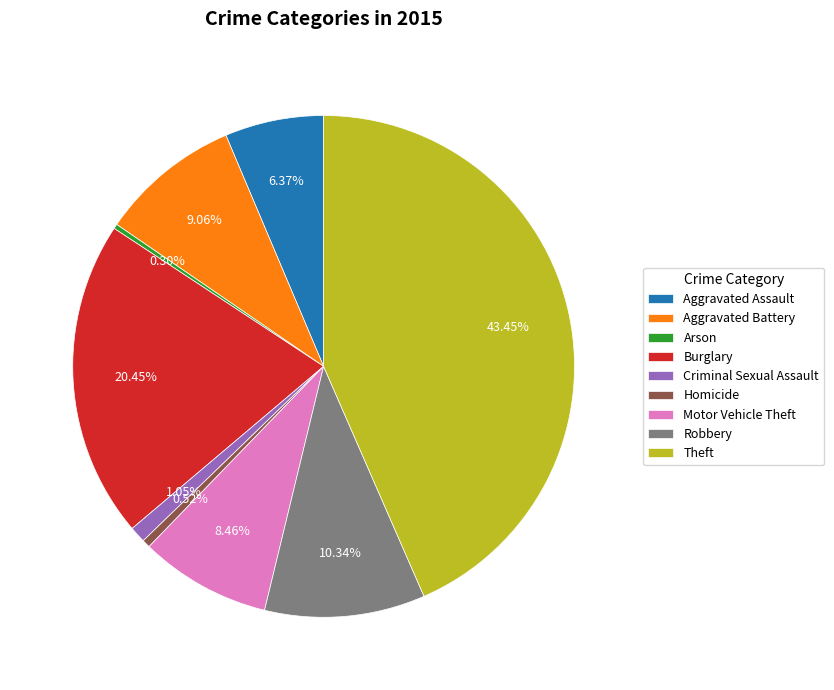

What is the largest slice in the pie chart?

Theft